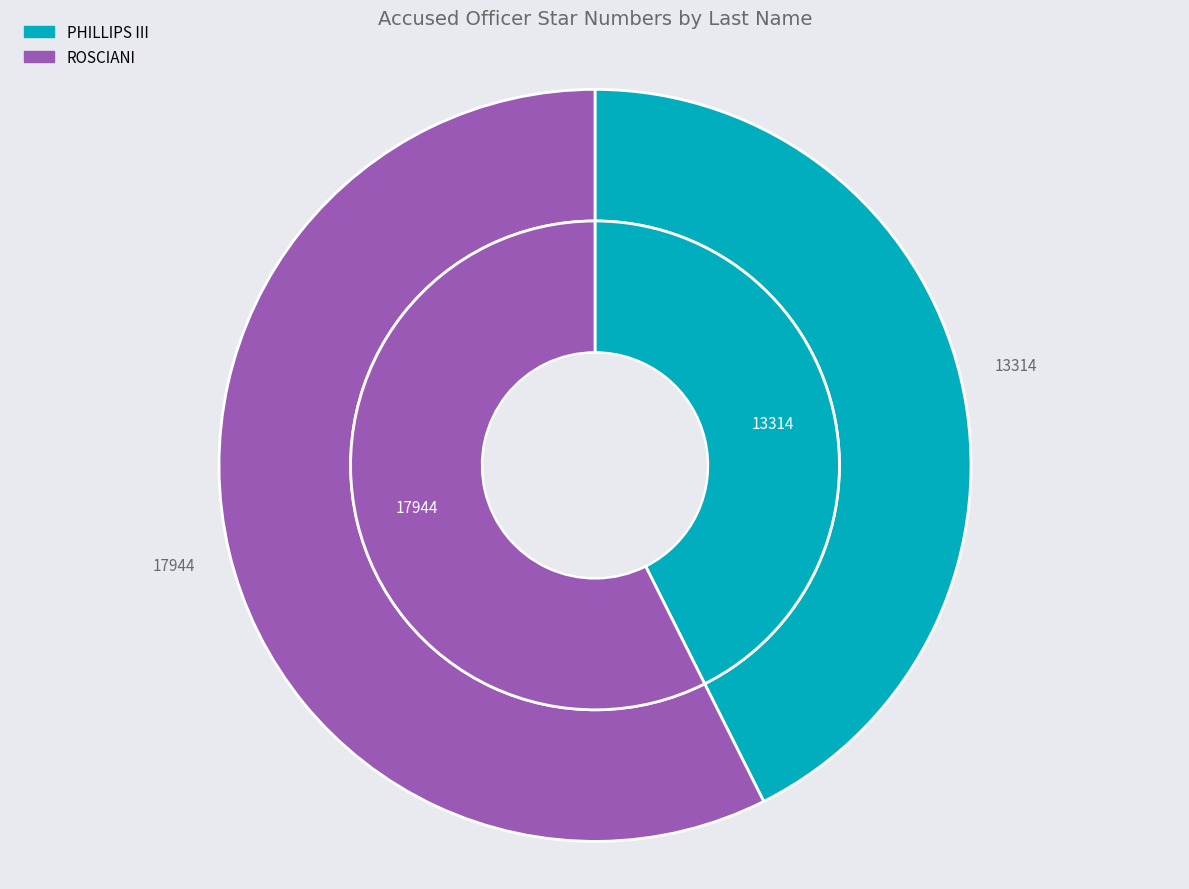

How many slices are in this pie chart?

4